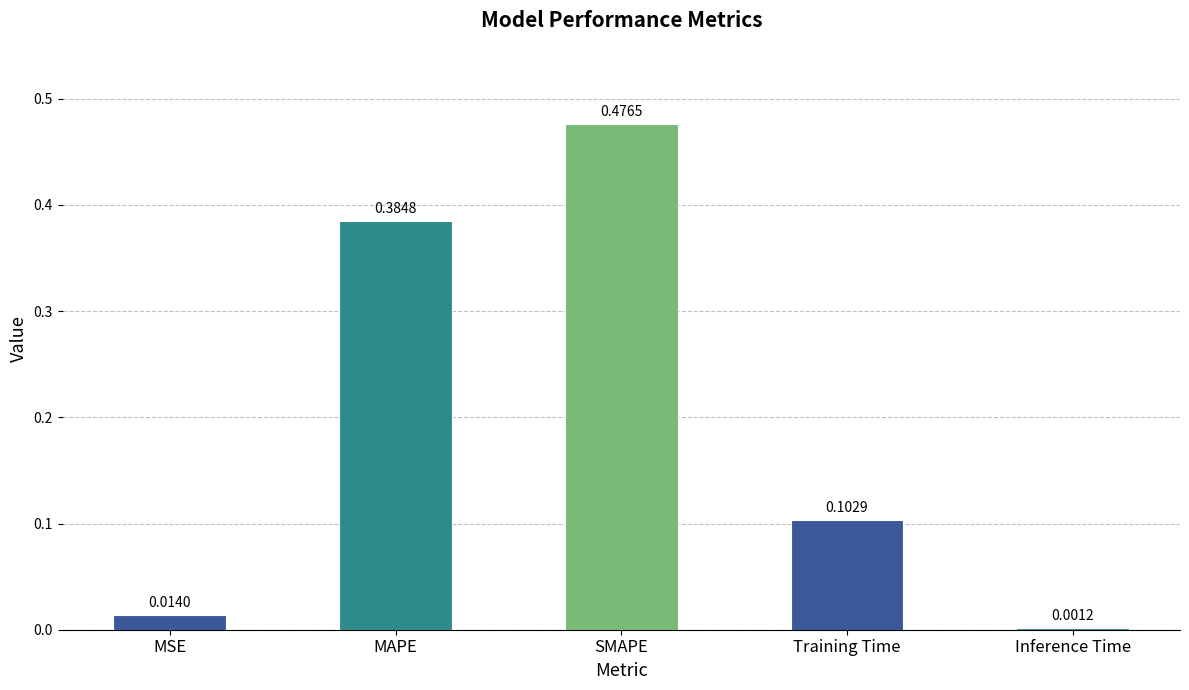

The value at MAPE is 0.2. True or false?

False